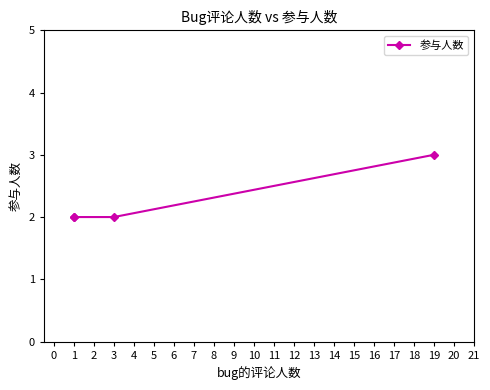

The chart shows a value of 3 at 1. True or false?

False